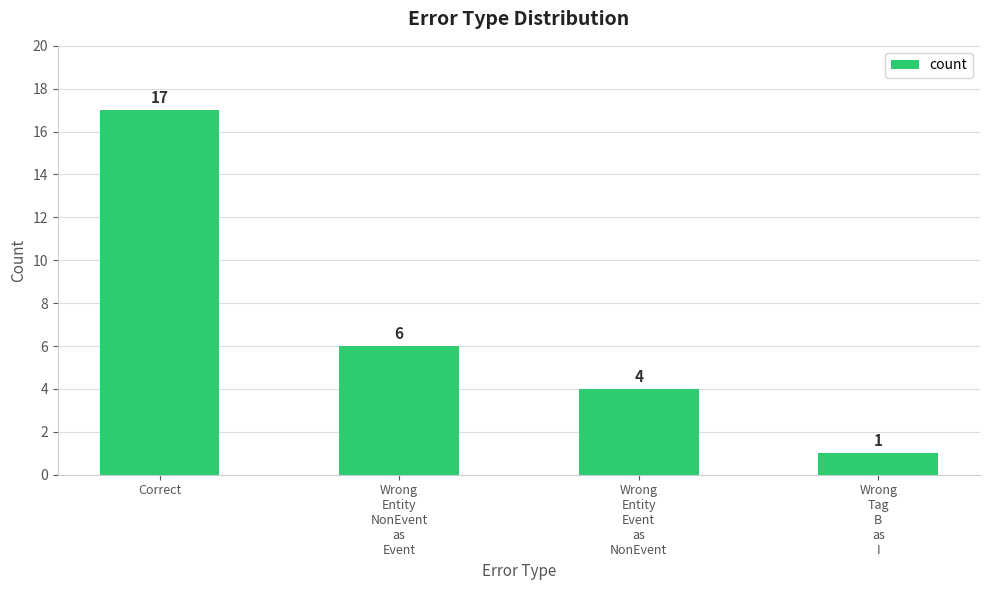

What is the label of the 4th bar from the left?

Wrong
Tag
B
as
I